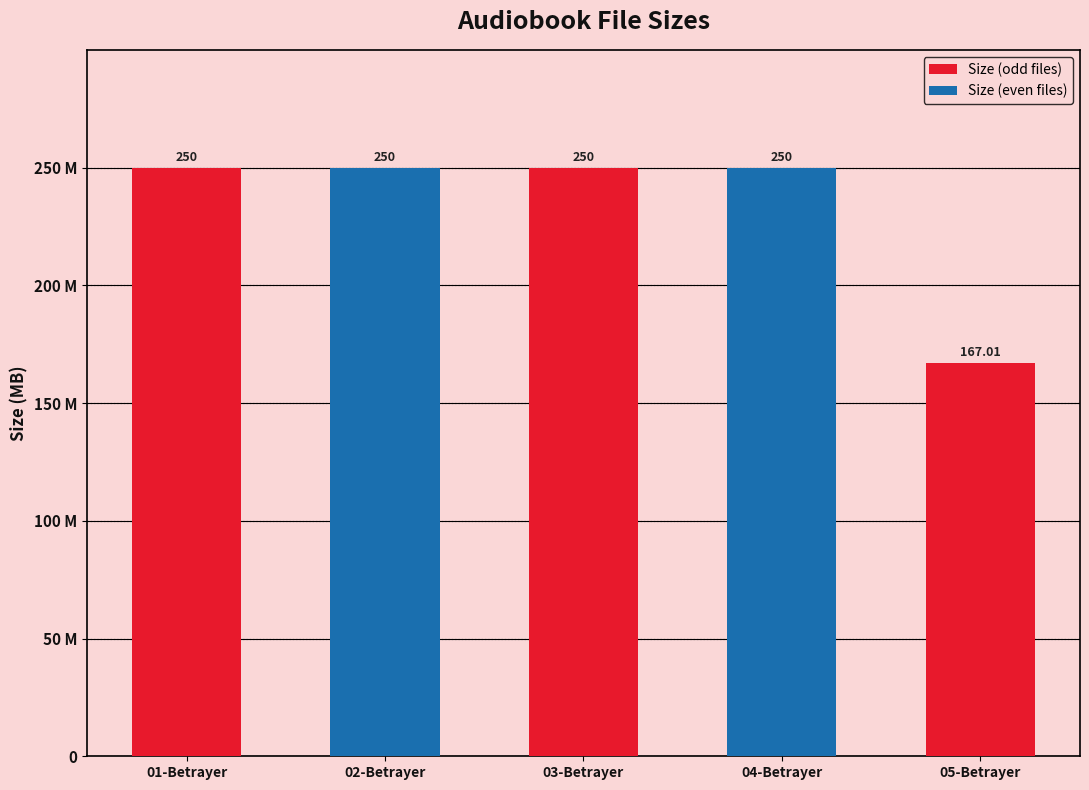

Does the chart contain any negative values?

No